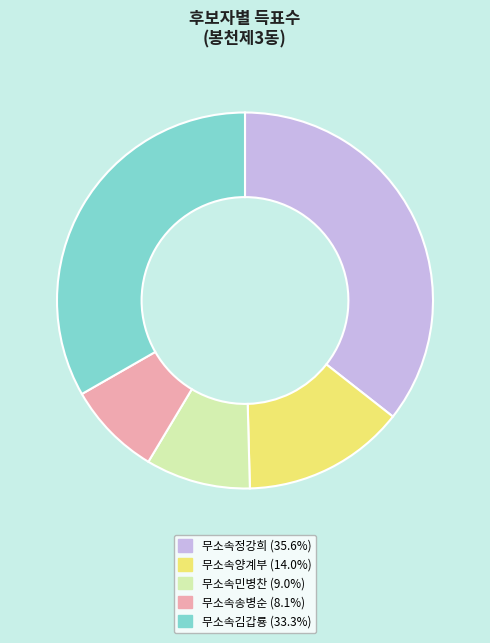

Which has a higher value, 무소속정강희 or 무소속김갑룡?

무소속정강희